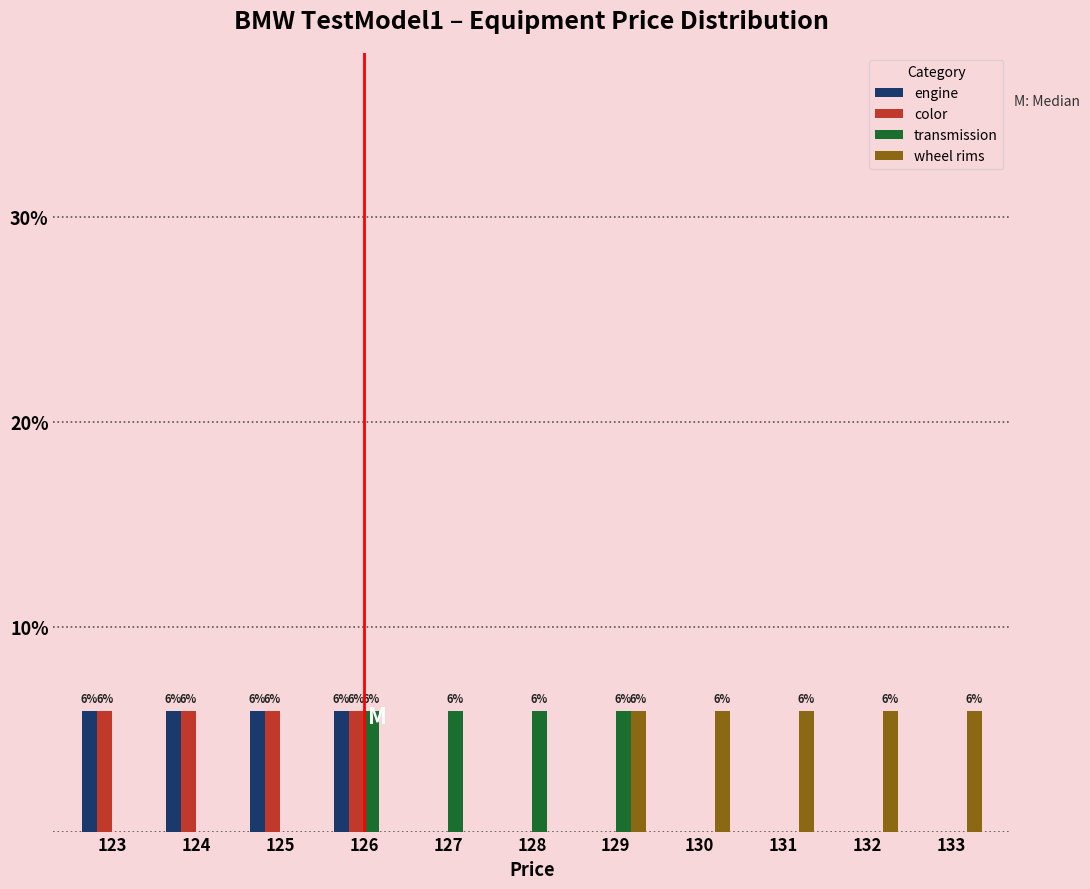

At which category is the sum across all series the highest?

126